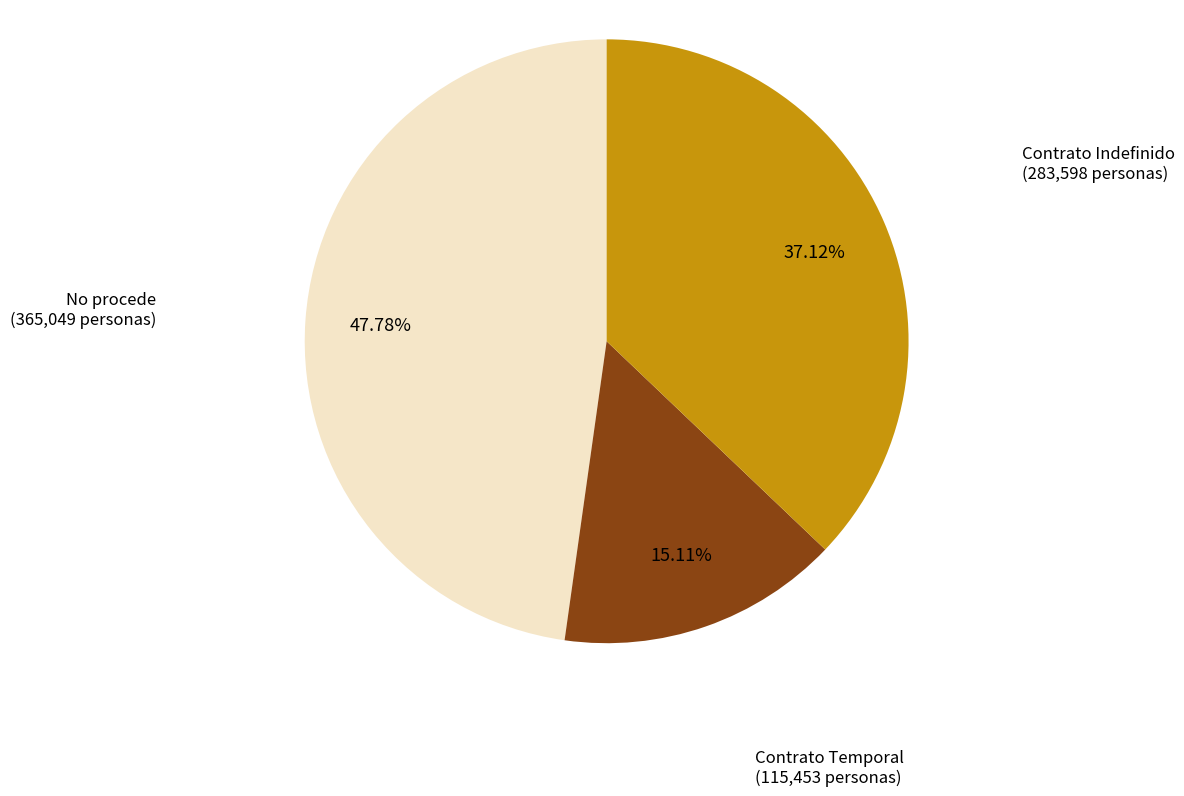

Is there a majority slice in this chart?

No